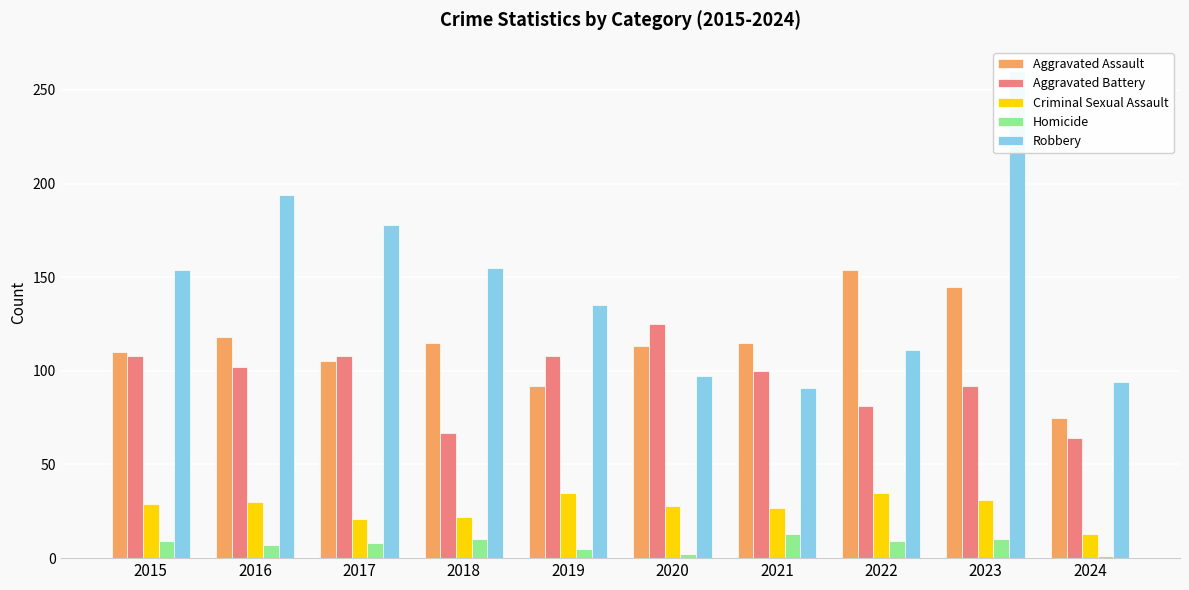

What is the smallest value displayed?

1